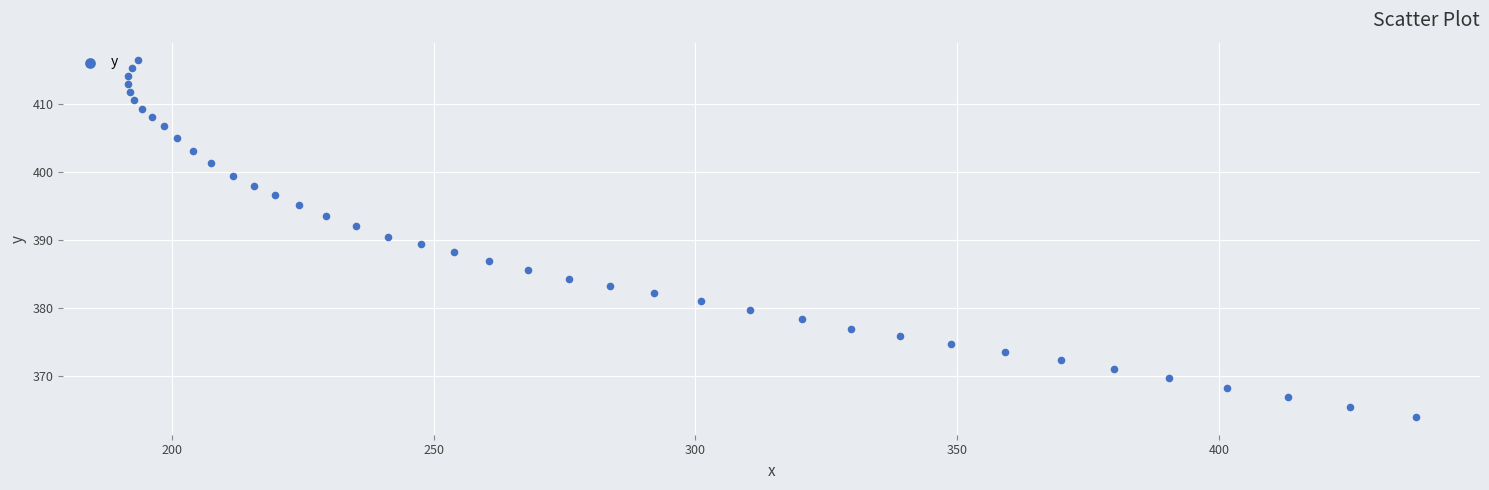

What is the range of Y values (max minus min)?

52.4